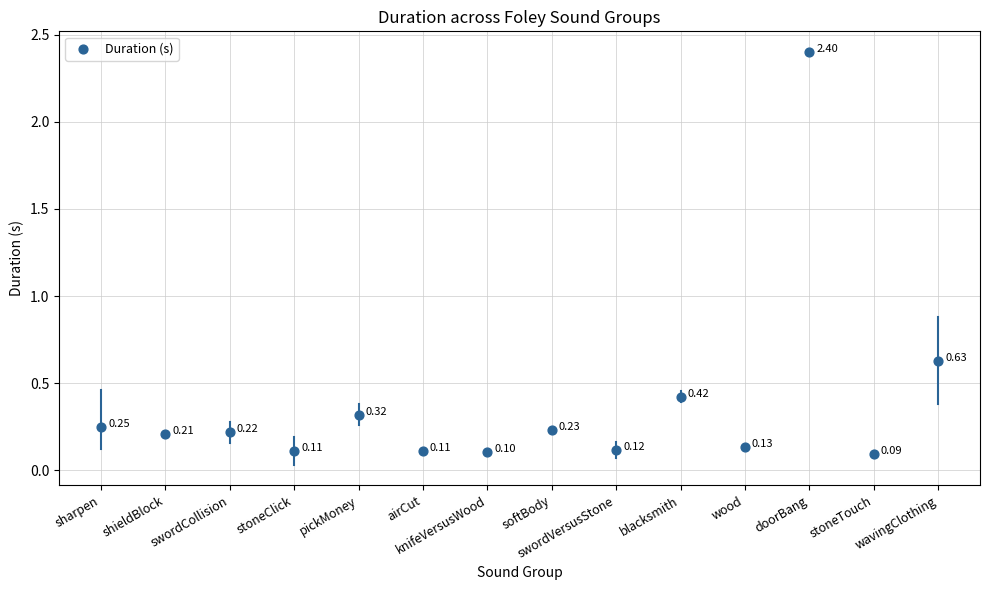

What is the range of Y values (max minus min)?

2.3